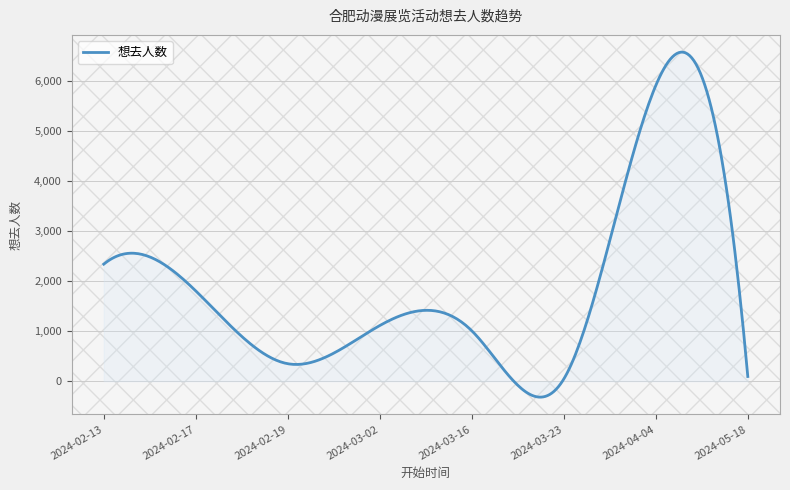

What is the smallest value displayed?

-319.3